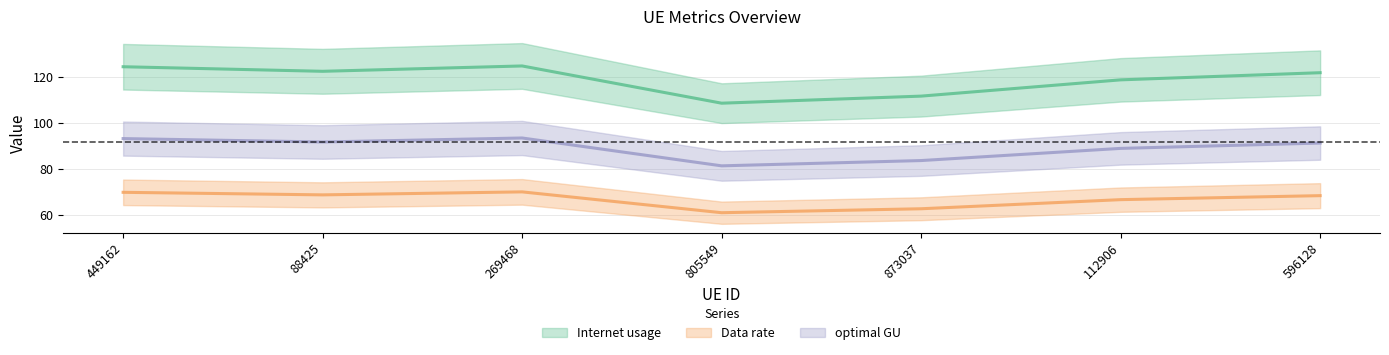

Rank the series at 269468 from highest to lowest value.

Internet usage, optimal GU, Data rate